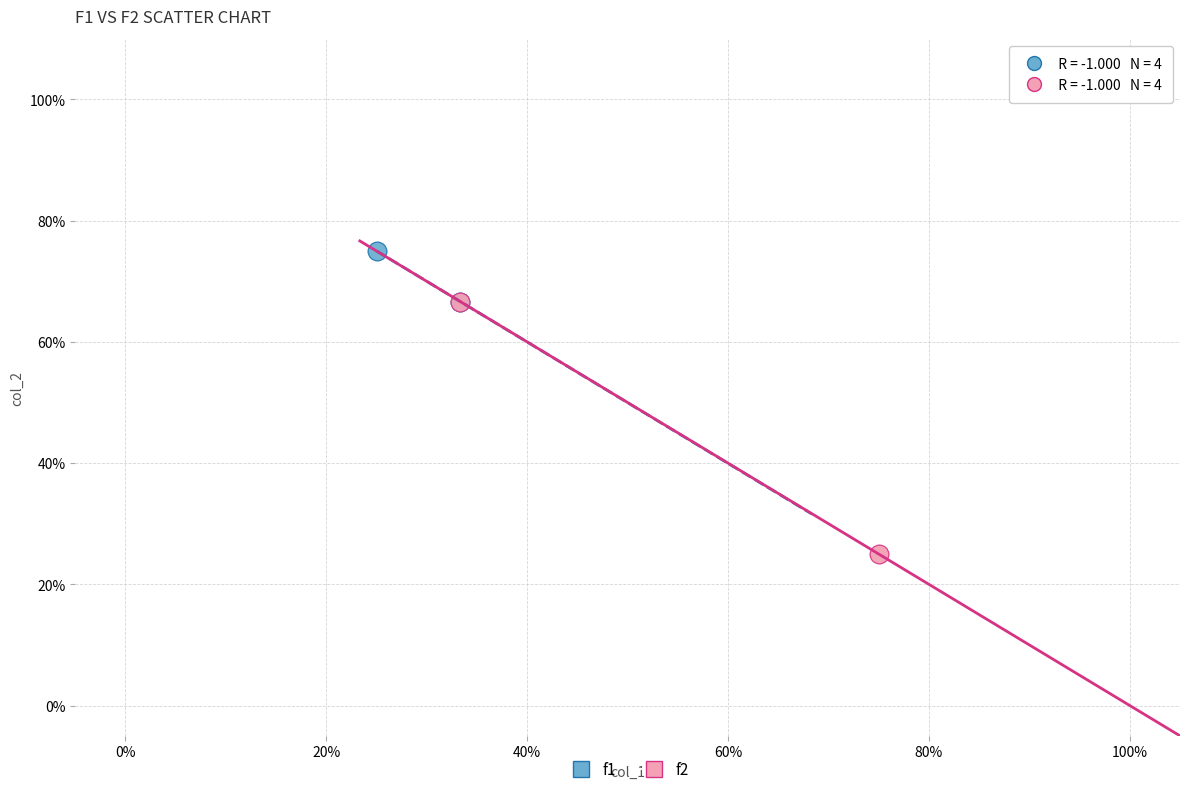

Which series contains the highest Y value?

f1